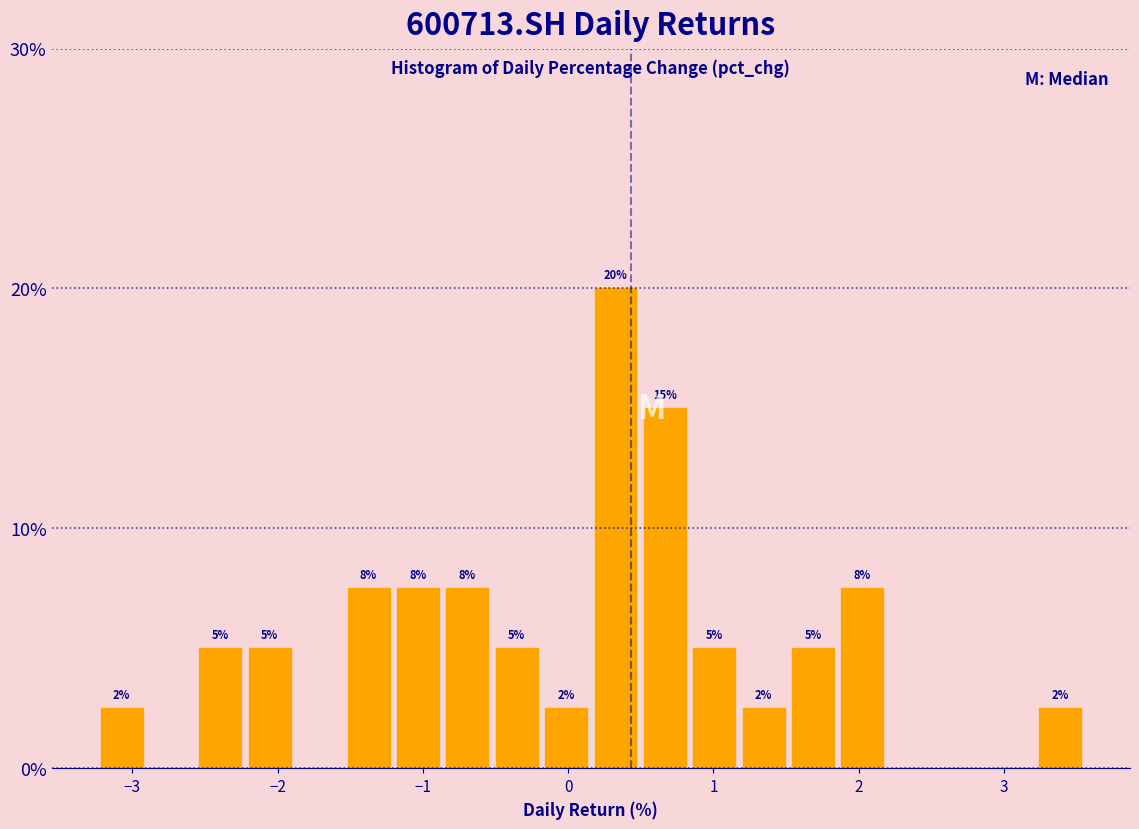

Read against the x-axis, roughly where is the centre of the tallest bar?

0.3